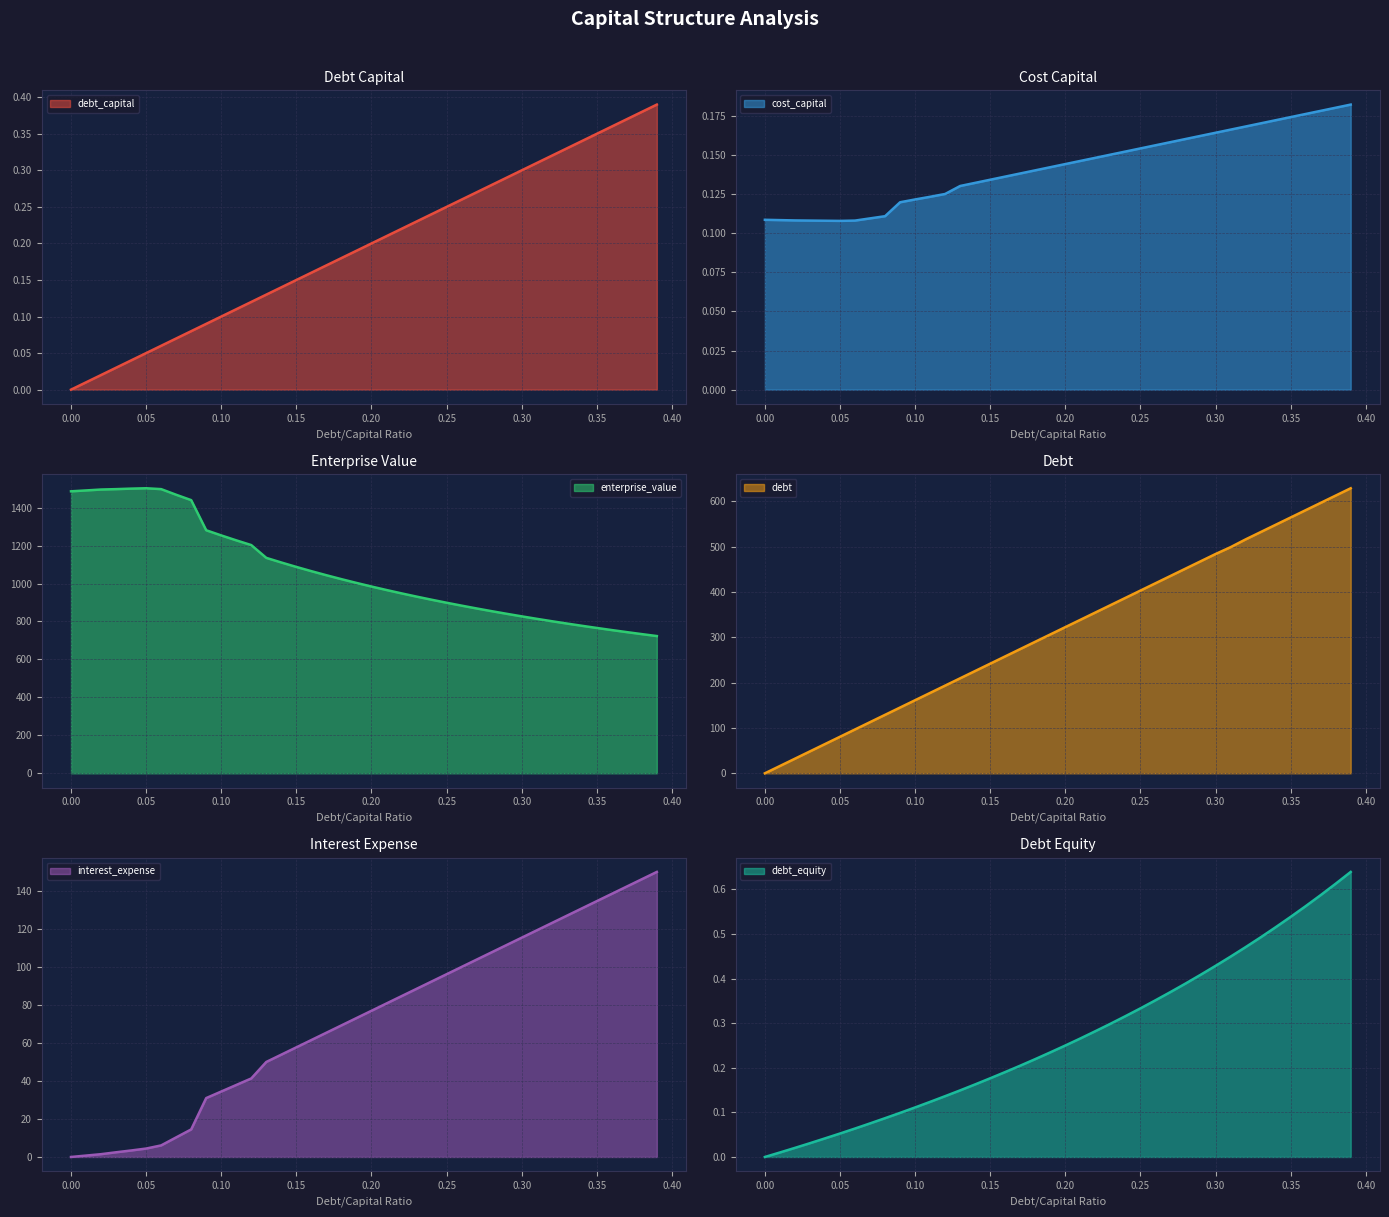

At how many categories does at least one series exceed 1171?

13